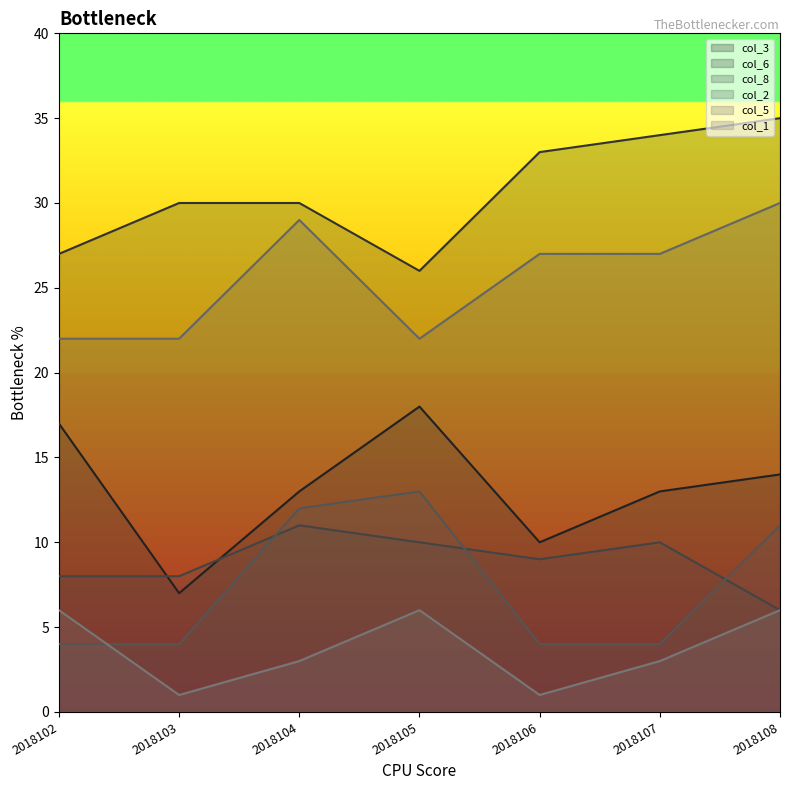

What is the average value of the col_6 series?

31